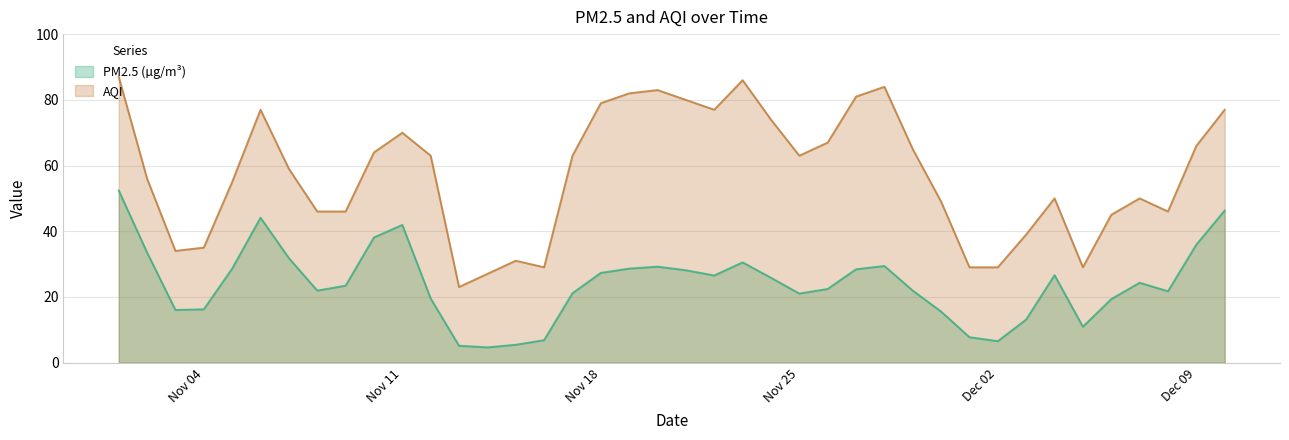

Does the chart display data point markers on the line(s)?

No